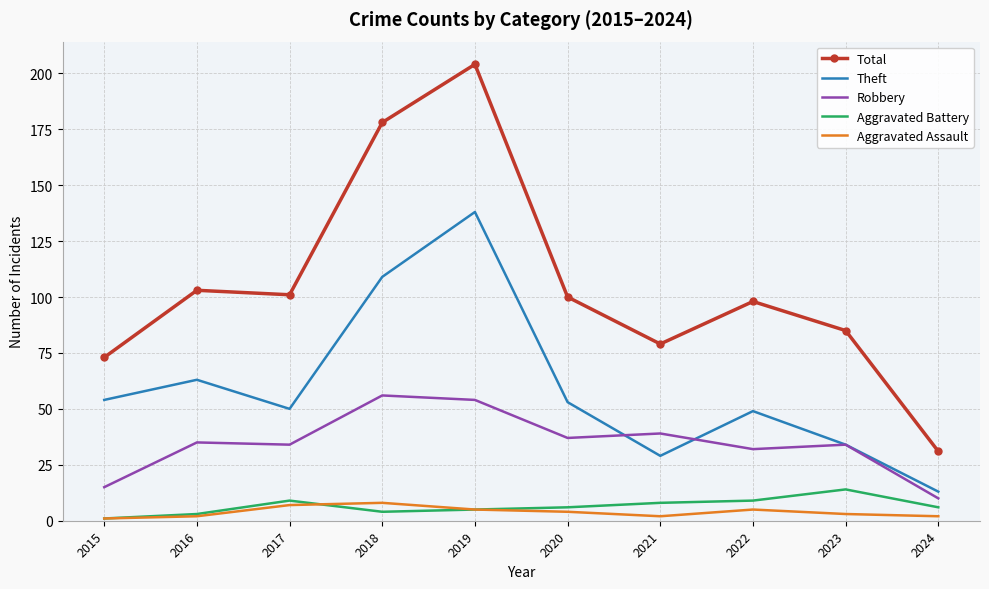

At how many categories does at least one series exceed 118?

2